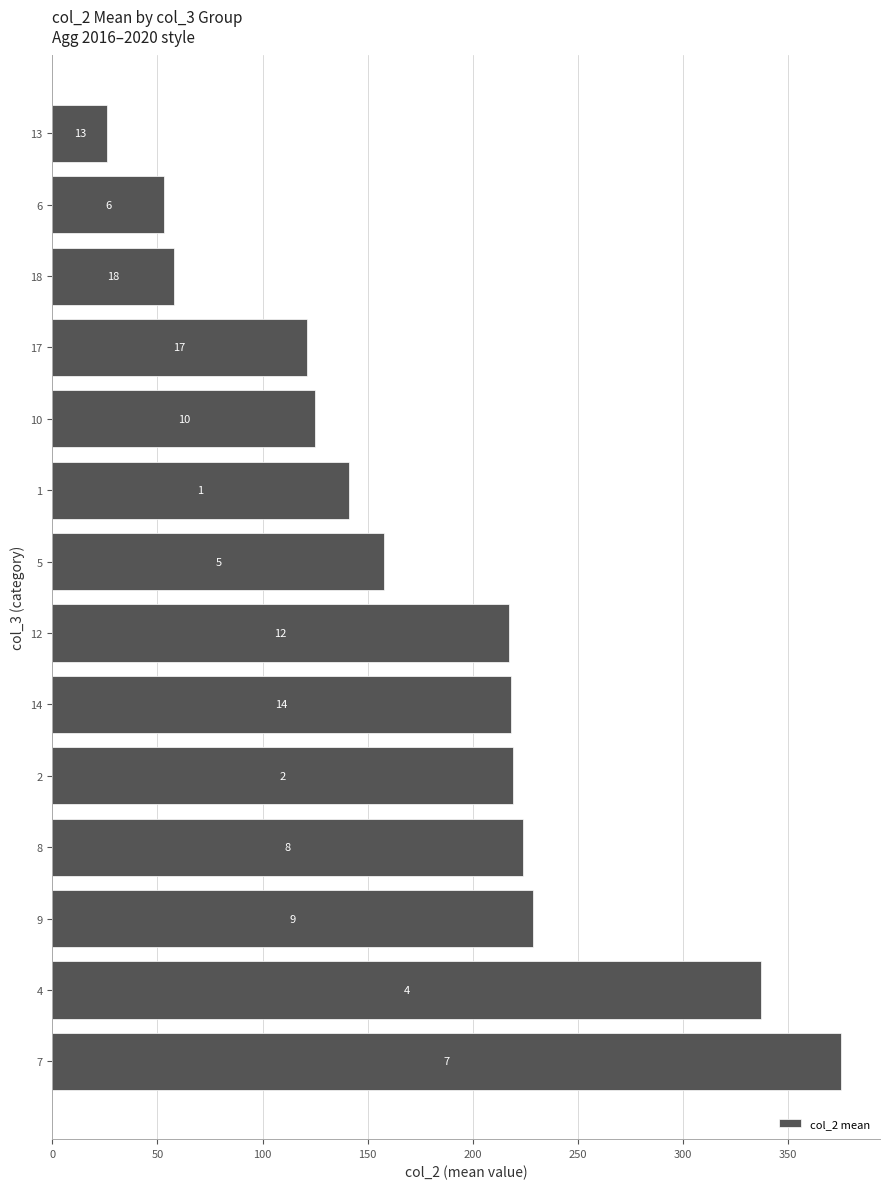

Does the chart contain any negative values?

No